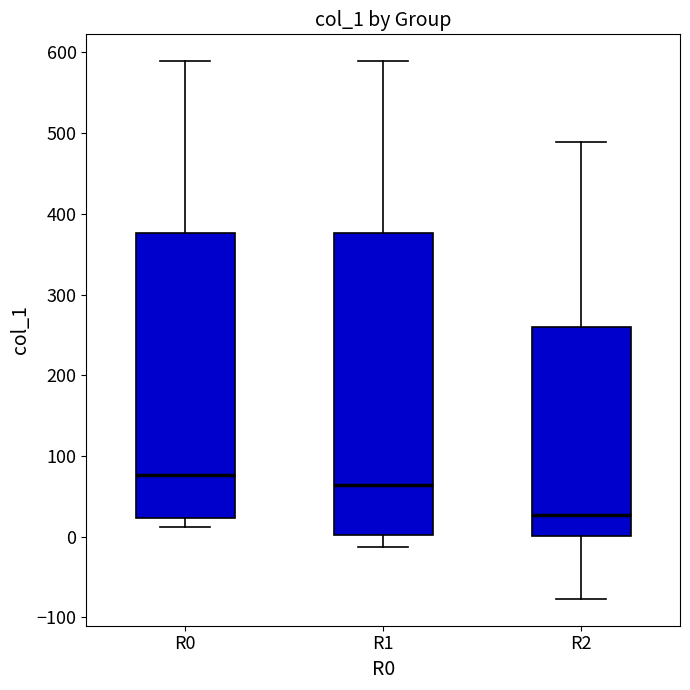

Which box's median line is the lowest?

R2